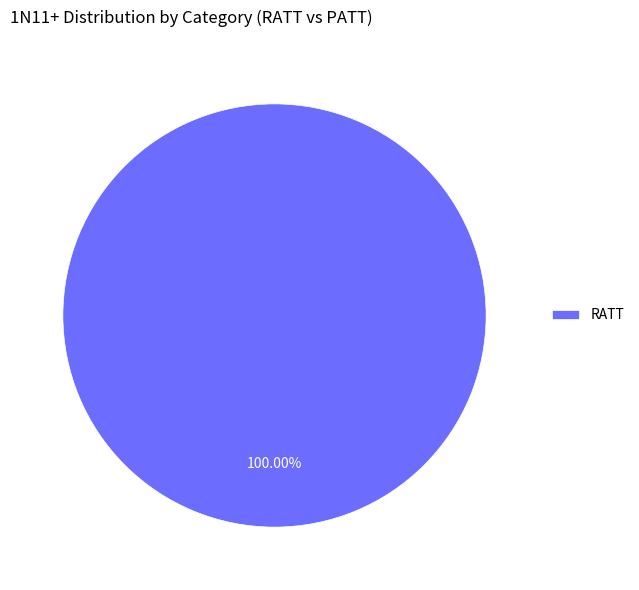

Is there any slice that represents more than half of the pie?

Yes